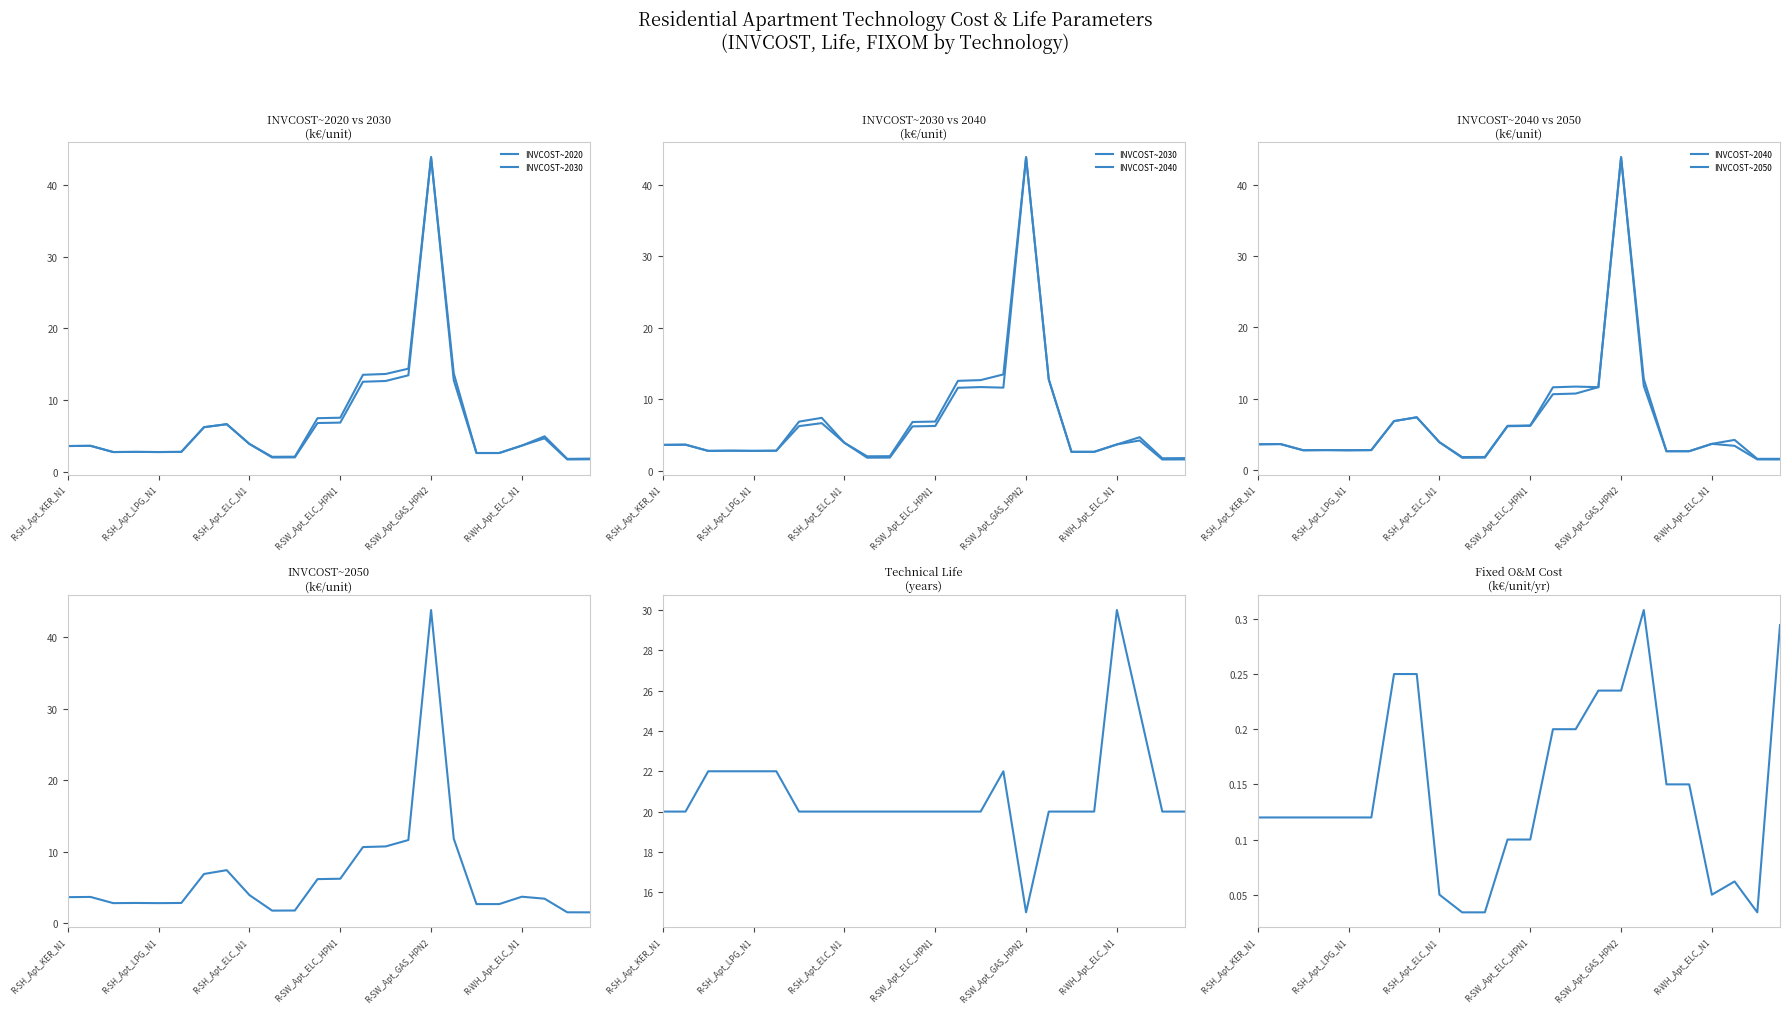

Reading right to left, list all the values displayed in this chart.

INVCOST~2020: 1.9	1.8	5.0	3.7	2.7	2.7	13.7	43.8	14.4	13.7	13.5	7.6	7.5	2.1	2.1	3.9	6.7	6.2	2.8	2.8	2.8	2.8	3.7	3.6
INVCOST~2030: 1.8	1.8	4.7	3.7	2.7	2.7	12.8	43.8	13.5	12.7	12.6	6.9	6.8	2.0	2.0	3.9	6.7	6.2	2.8	2.8	2.8	2.8	3.7	3.6
INVCOST~2040: 1.6	1.6	4.2	3.7	2.7	2.7	12.8	43.8	11.6	11.7	11.6	6.3	6.2	1.9	1.8	3.9	7.4	6.9	2.8	2.8	2.8	2.8	3.7	3.6
INVCOST~2050: 1.5	1.5	3.4	3.7	2.7	2.7	11.8	43.8	11.6	10.7	10.6	6.2	6.2	1.8	1.7	3.9	7.4	6.9	2.8	2.8	2.8	2.8	3.7	3.6
Life: 20.0	20.0	25.0	30.0	20.0	20.0	20.0	15.0	22.0	20.0	20.0	20.0	20.0	20.0	20.0	20.0	20.0	20.0	22.0	22.0	22.0	22.0	20.0	20.0
FIXOM: 0.3	0.0	0.1	0.1	0.1	0.1	0.3	0.2	0.2	0.2	0.2	0.1	0.1	0.0	0.0	0.1	0.2	0.2	0.1	0.1	0.1	0.1	0.1	0.1